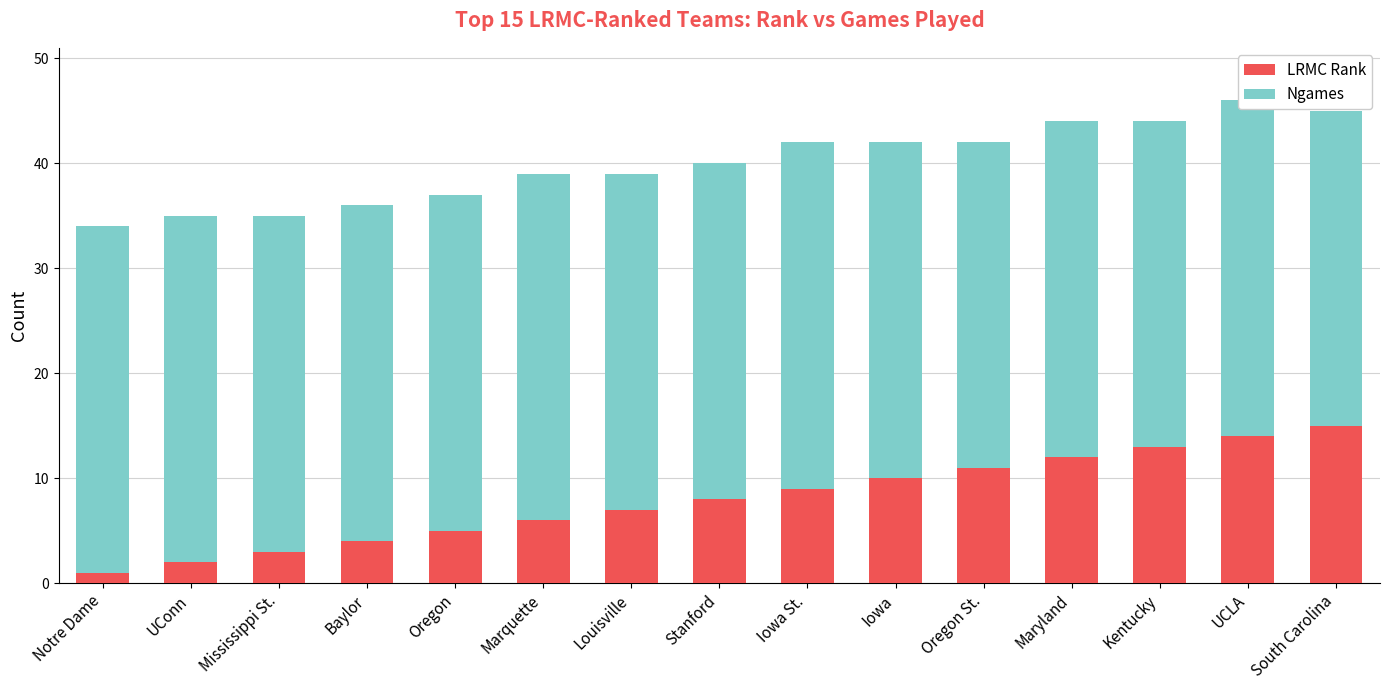

What is the total value across all series at South Carolina?

45